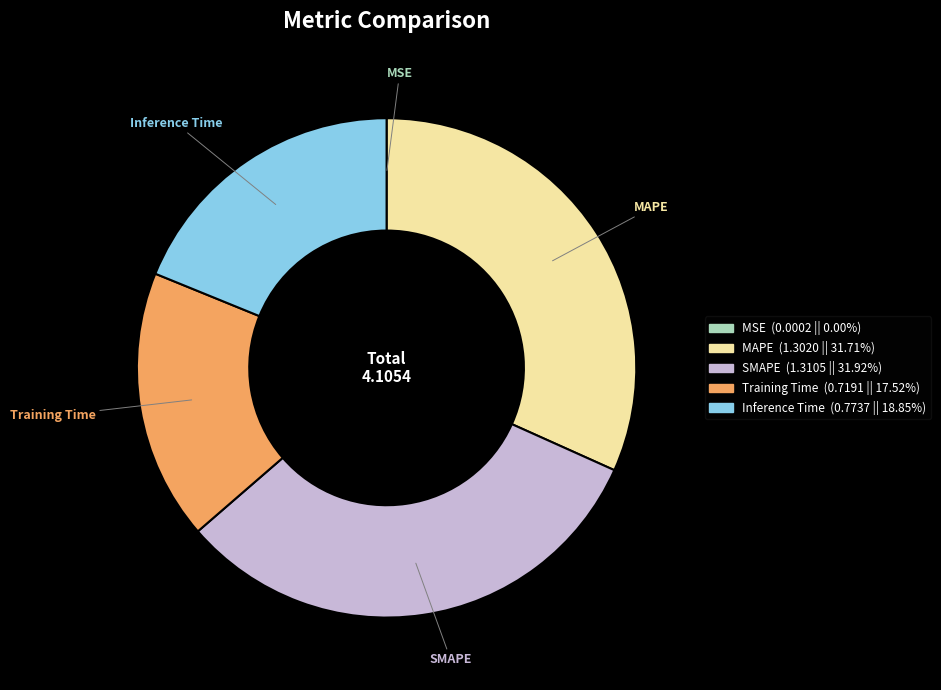

Is there a majority slice in this chart?

No